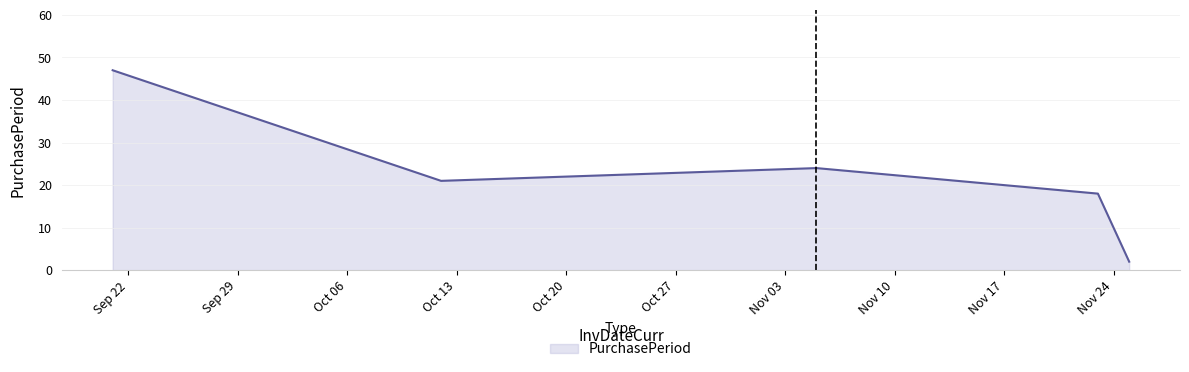

What is the smallest value displayed?

2